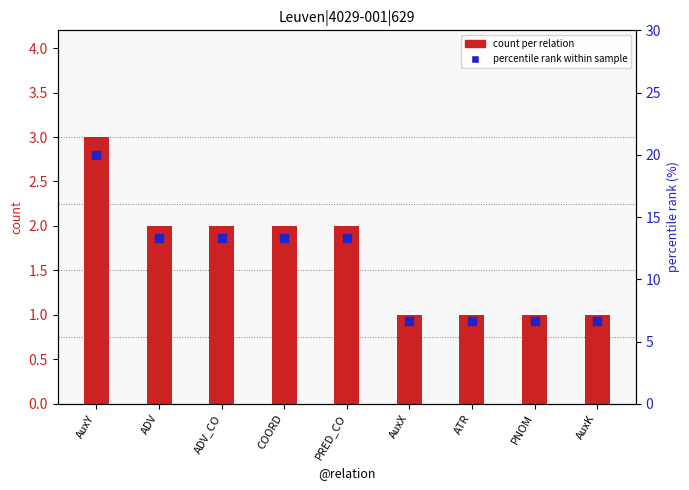

Which series has the widest spread of Y values?

percentile rank within sample